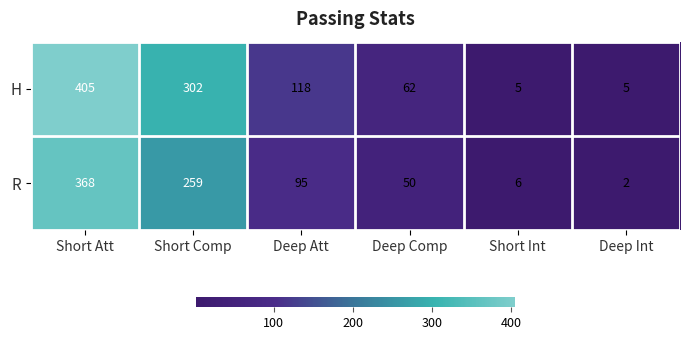

How many H values are between 5 and 302?

5